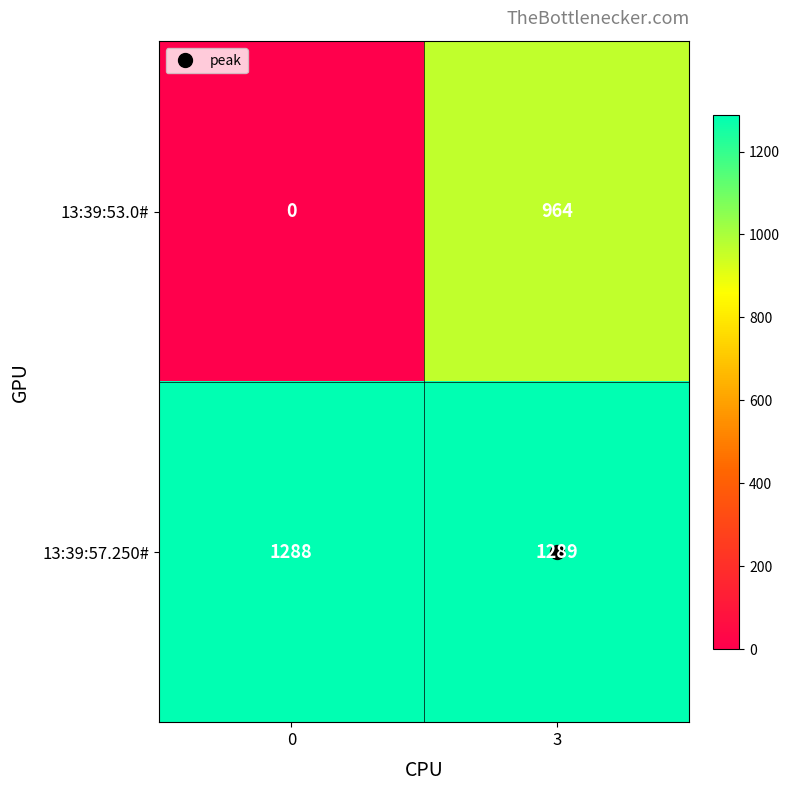

Rank the series by their maximum value, from highest to lowest.

13:39:57.250#, 13:39:53.0#